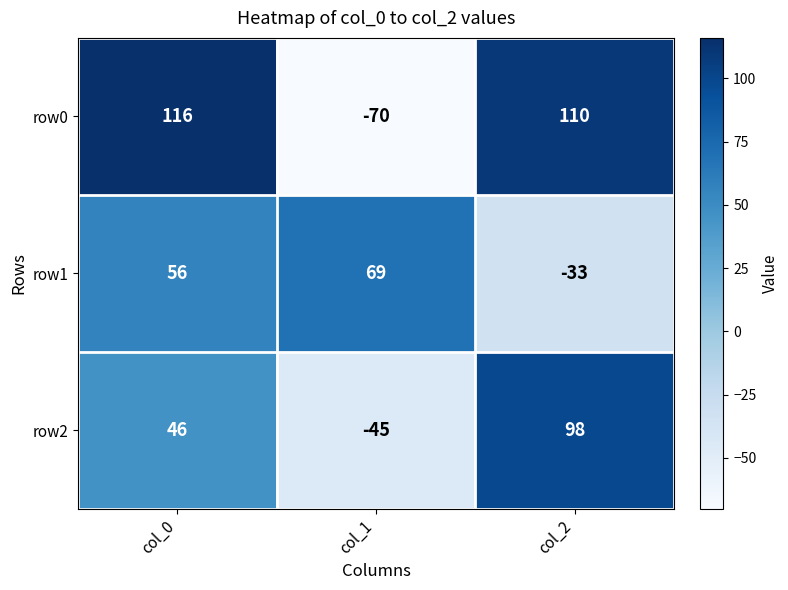

Count the number of data series in this chart.

3